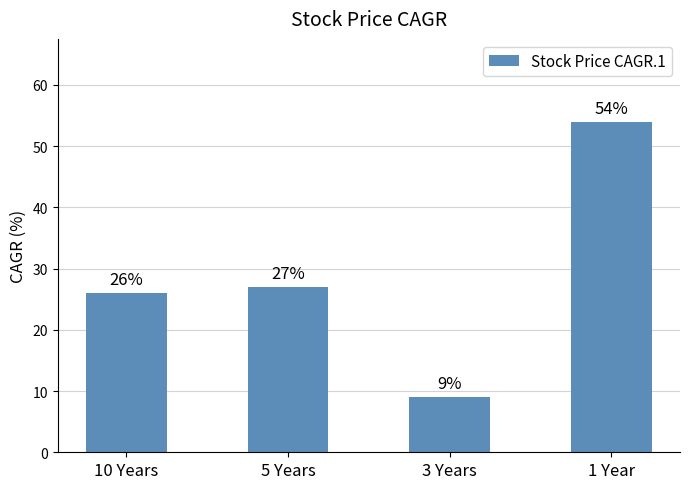

What is the difference between the values at 1 Year and 5 Years?

27